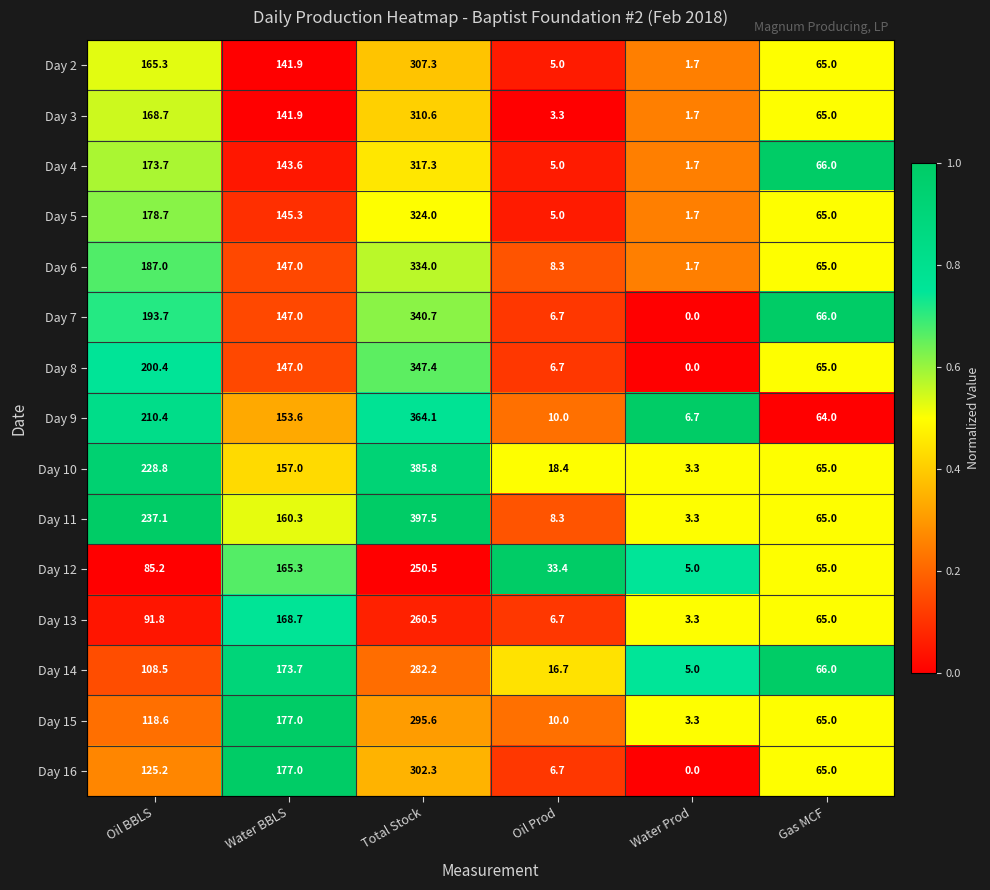

What is the total value across all series at Total Stock?

4819.8